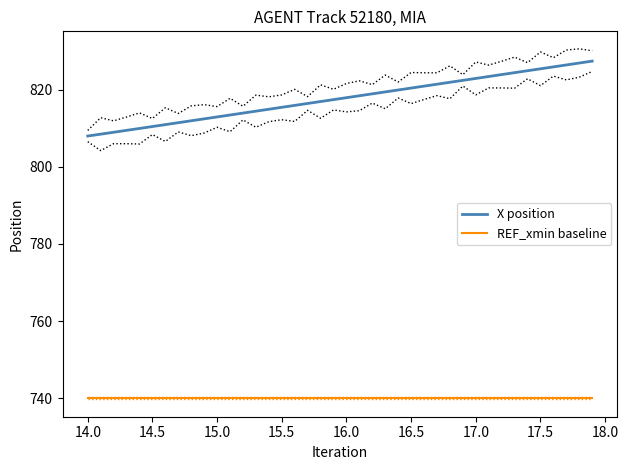

True or false: REF_xmin baseline and X position cross at least once.

False